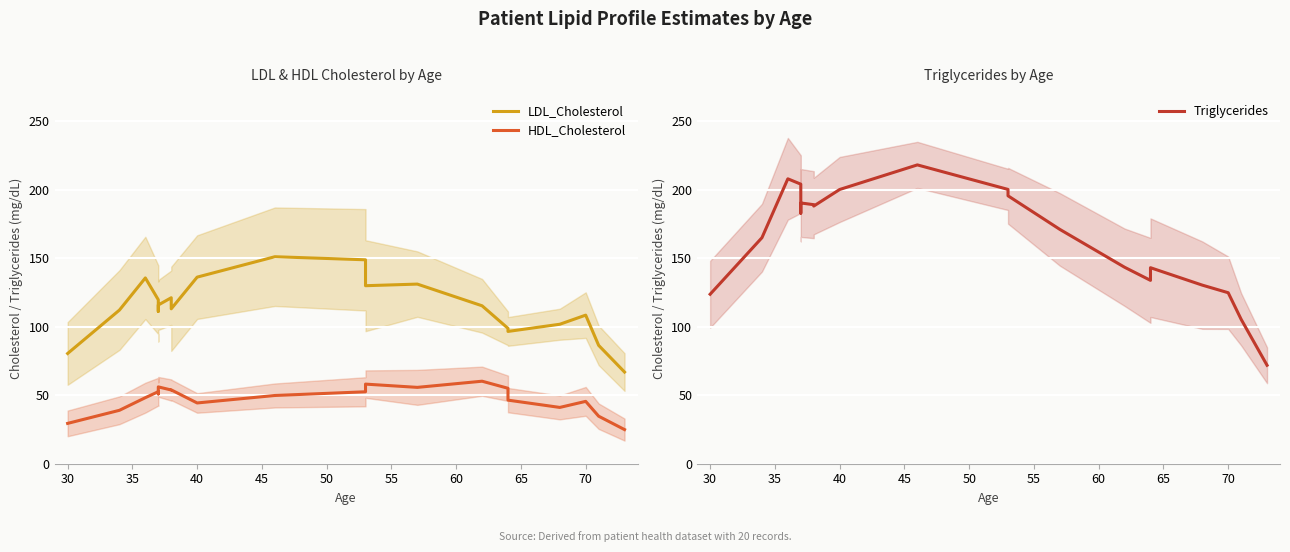

How many lines are shown in the chart?

3